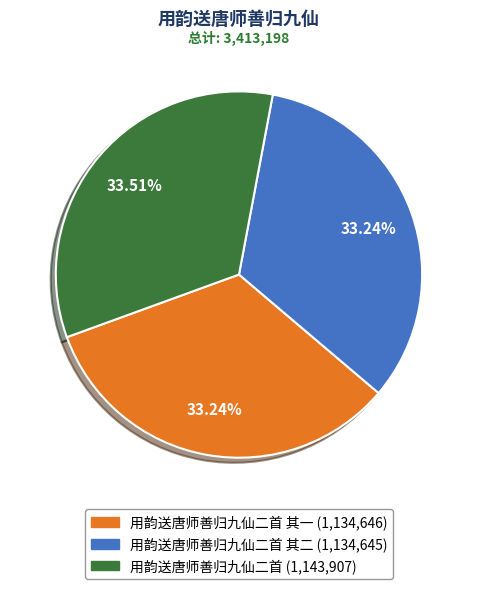

Is there a majority slice in this chart?

No